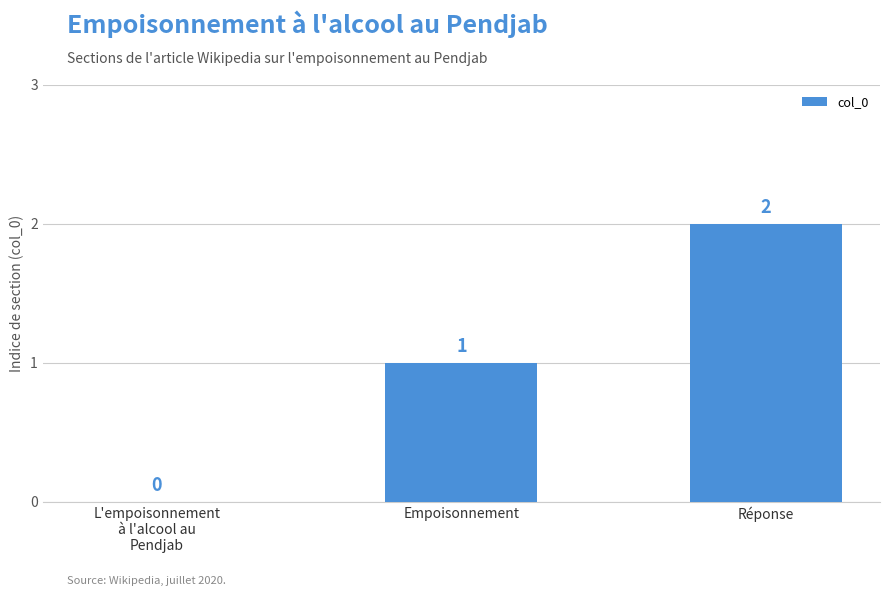

The chart shows a value of 2 at Empoisonnement. True or false?

False